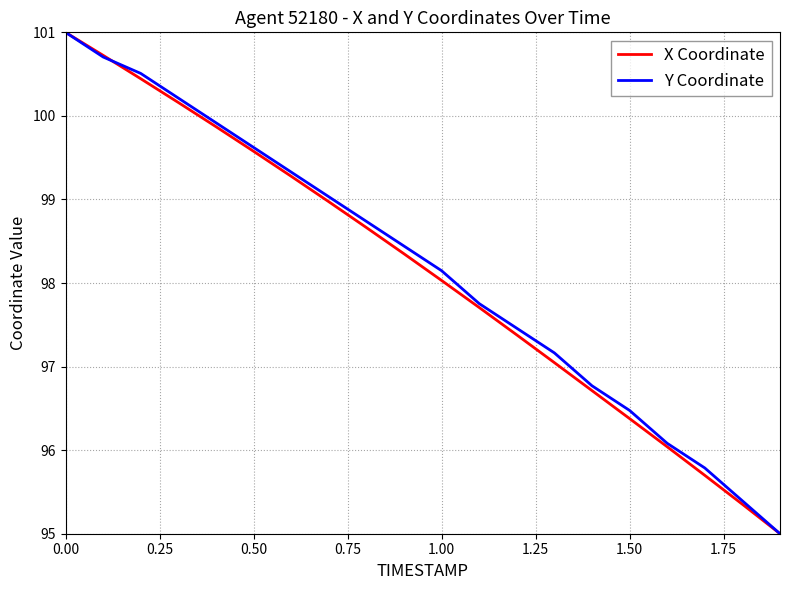

How many values in the Y Coordinate series exceed 98?

11